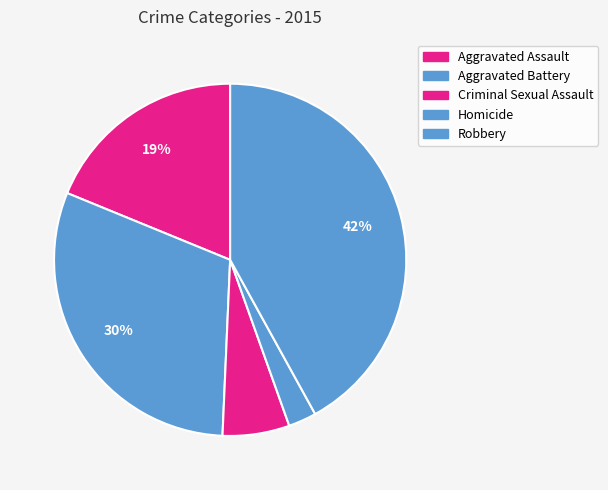

Combined, do Robbery and Aggravated Assault account for over 50%?

Yes